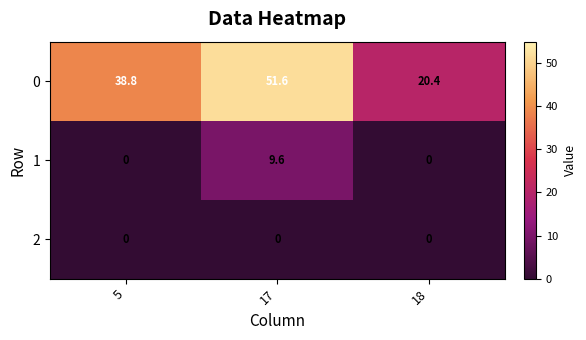

What is the difference between the maximum and minimum values in the 1 series?

9.6